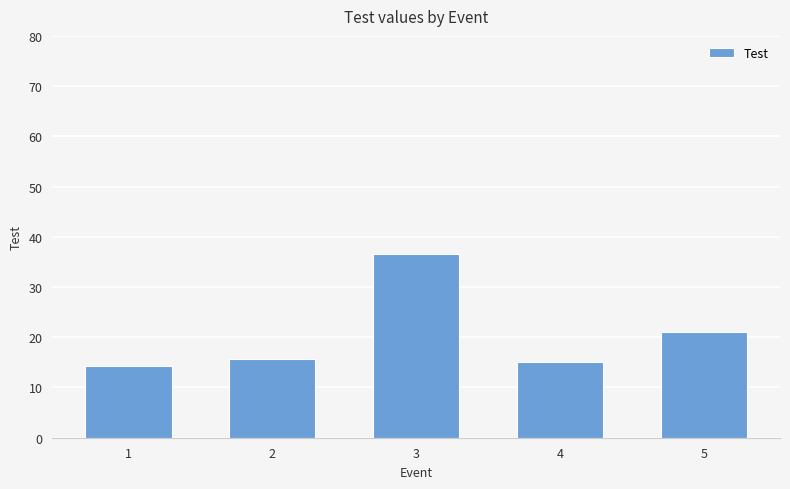

What is the value of the 5th bar from the left?

21.0